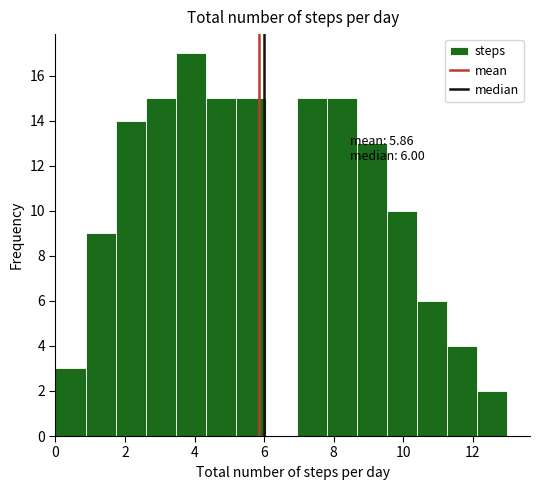

Which range on the x-axis has the tallest bar?

3.4 to 4.4